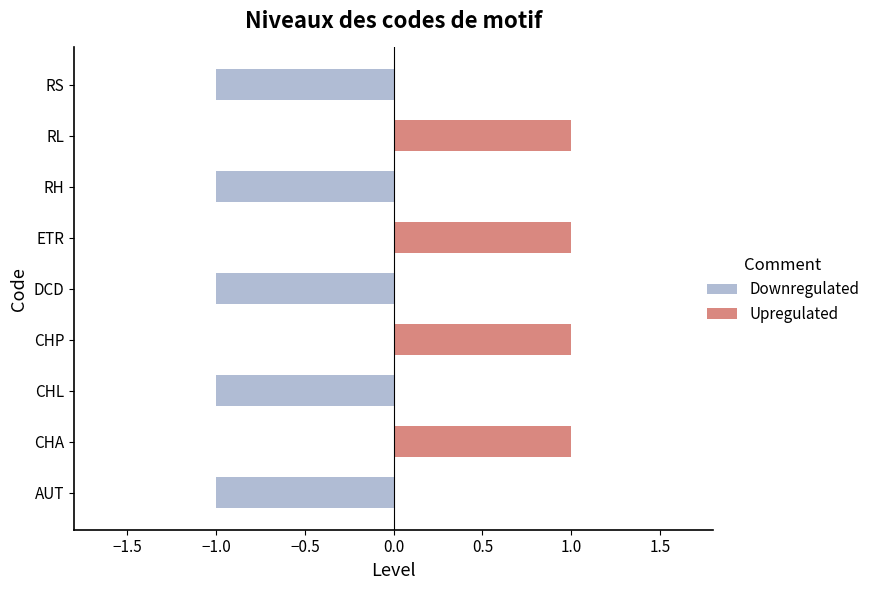

Is the value of Downregulated at CHA greater than the value of Upregulated at CHP?

No